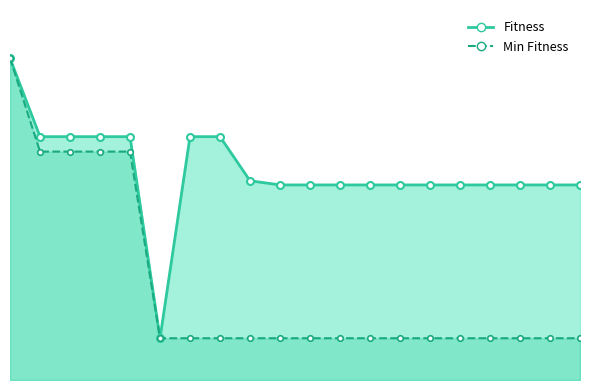

True or false: Min Fitness has more than 2 interior local peaks.

False